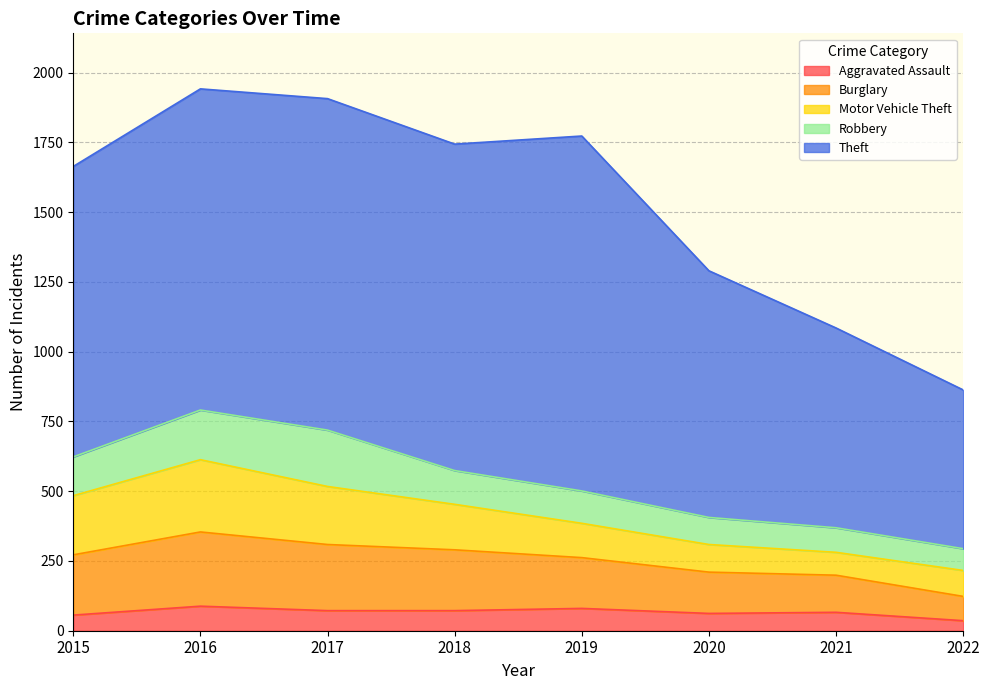

At which label does Theft first exceed 1151?

2017